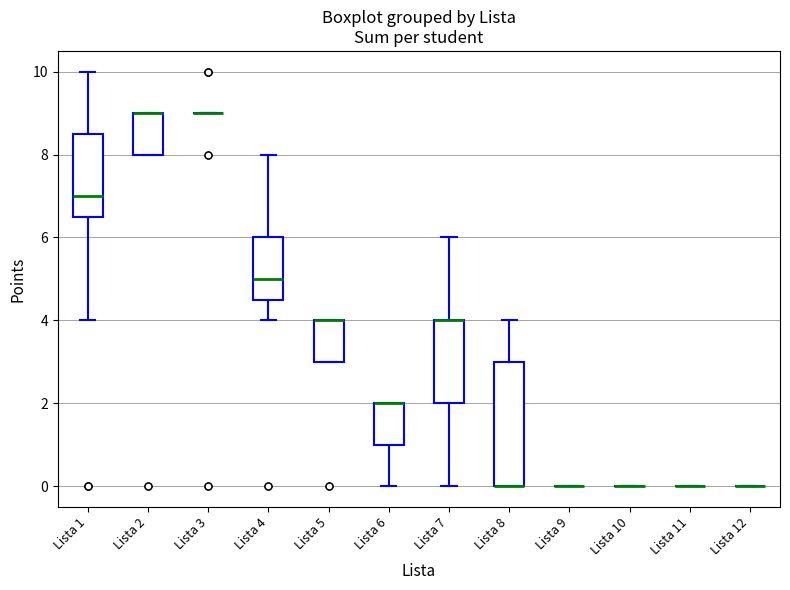

Reading left to right, read every box against the y-axis: the position of its median line, the range the box covers, and the ends of its whiskers. The values are not printed on the chart, so give them approximately, as read against the axis.

Lista 1: median 7.0, box 6.6 to 8.6, whiskers 4.0 to 10.0
Lista 2: median 9.0 (drawn on the box's upper edge), box 8.0 to 9.0, whiskers 8.0 to 9.0
Lista 3: box collapsed to a line at 9.0, whiskers 9.0 to 9.0
Lista 4: median 5.0, box 4.6 to 6.0, whiskers 4.0 to 8.0
Lista 5: median 4.0 (drawn on the box's upper edge), box 3.0 to 4.0, whiskers 3.0 to 4.0
Lista 6: median 2.0 (drawn on the box's upper edge), box 1.0 to 2.0, whiskers 0.0 to 2.0
Lista 7: median 4.0 (drawn on the box's upper edge), box 2.0 to 4.0, whiskers 0.0 to 6.0
Lista 8: median 0.0 (drawn on the box's lower edge), box 0.0 to 3.0, whiskers 0.0 to 4.0
Lista 9: box collapsed to a line at 0.0, whiskers 0.0 to 0.0
Lista 10: box collapsed to a line at 0.0, whiskers 0.0 to 0.0
Lista 11: box collapsed to a line at 0.0, whiskers 0.0 to 0.0
Lista 12: box collapsed to a line at 0.0, whiskers 0.0 to 0.0